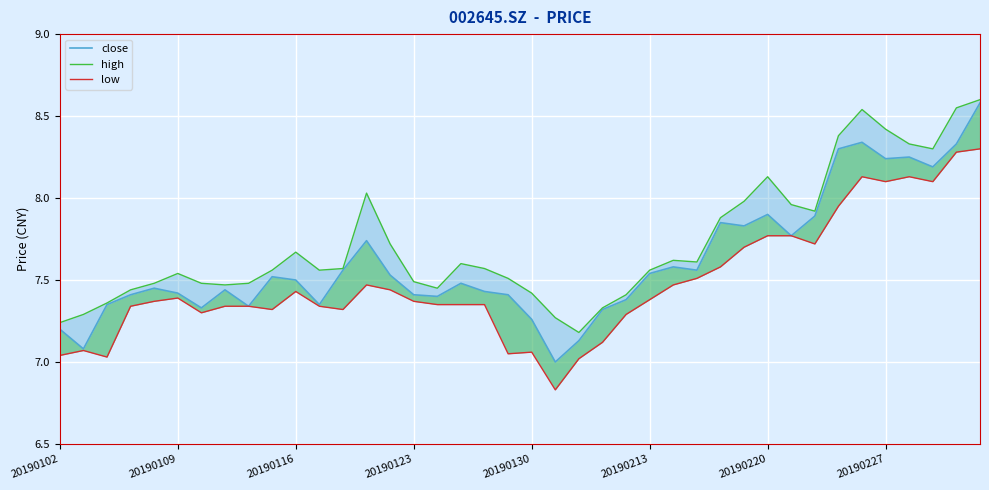

True or false: low and close intersect in this chart.

False